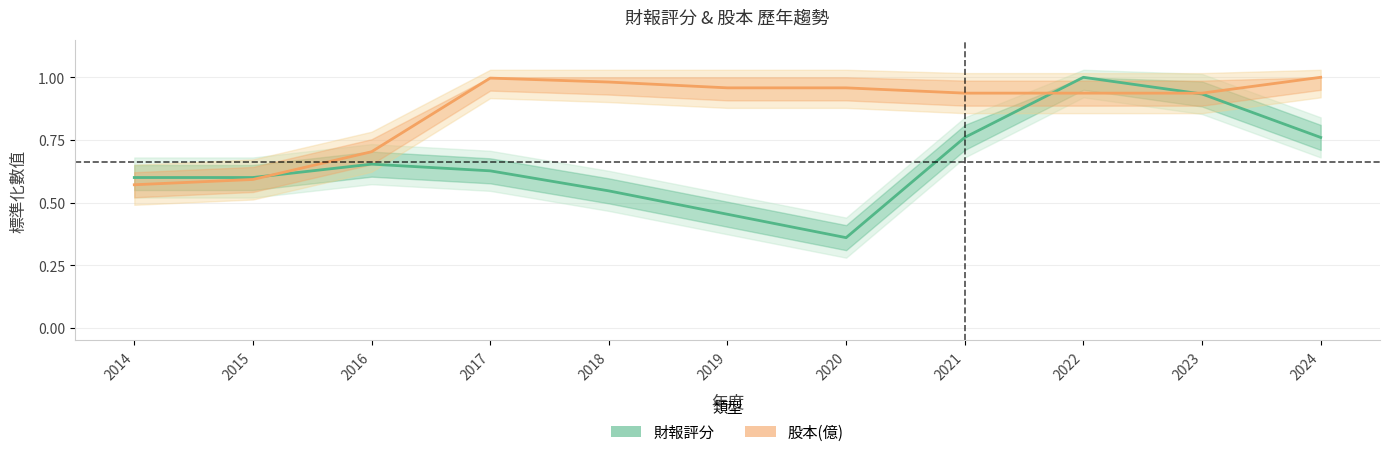

True or false: 股本(億) has more than 1 points higher than both neighbors.

False